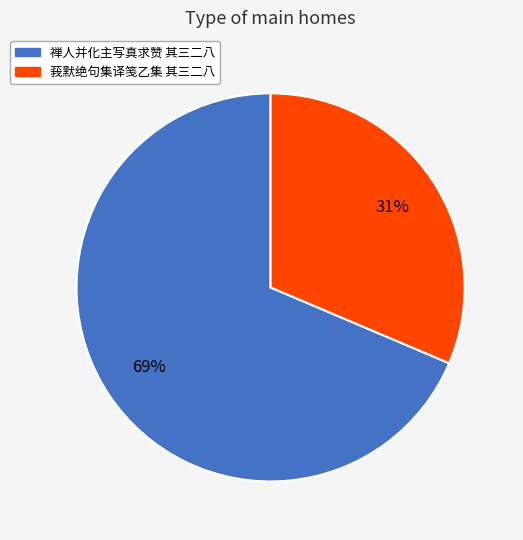

To the nearest percent, what is the average slice percentage?

50%